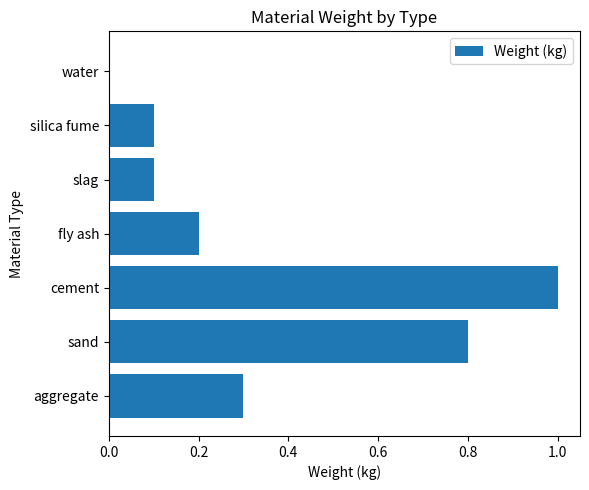

What is the sum of the values at silica fume and cement?

1.1